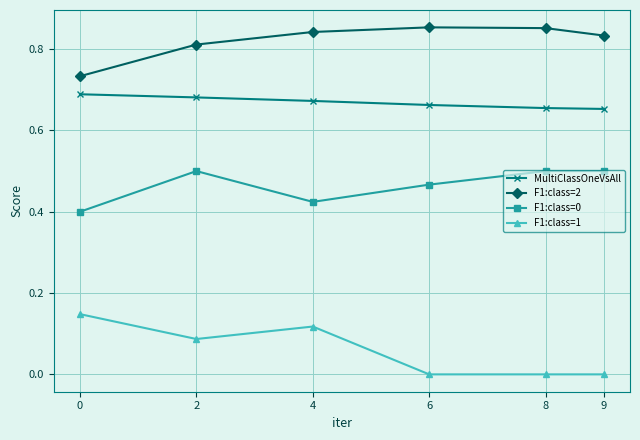

What is the sum of the F1:class=2 values at 0 and 8?

1.6